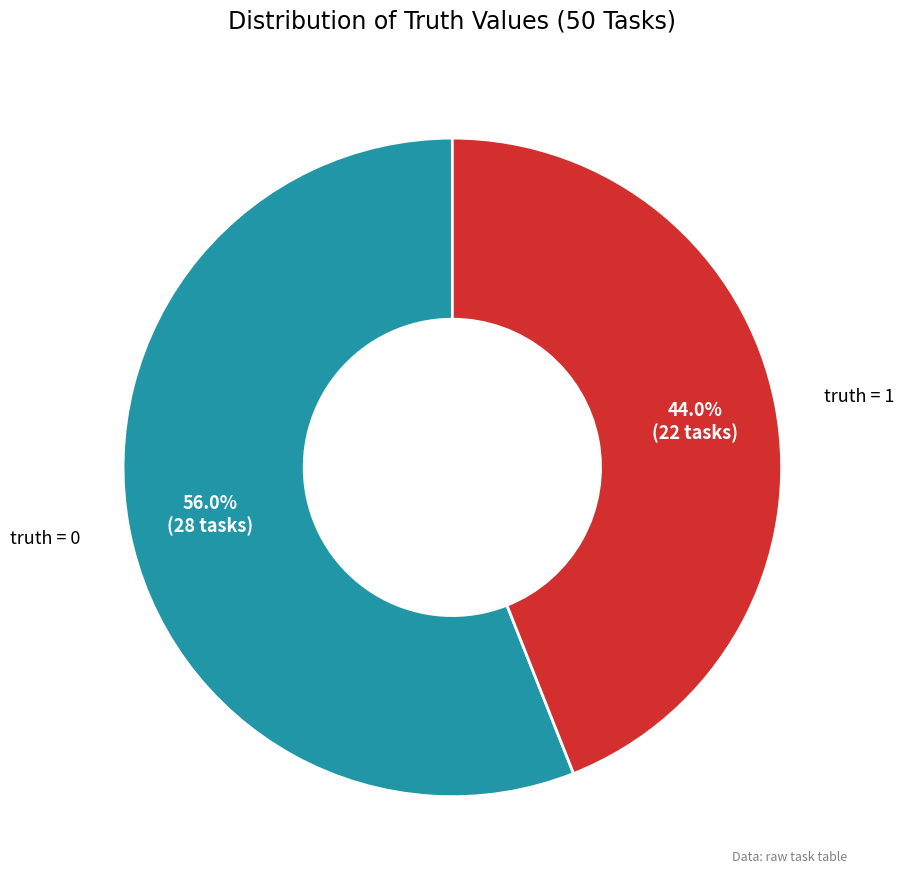

Is there a majority slice in this chart?

Yes